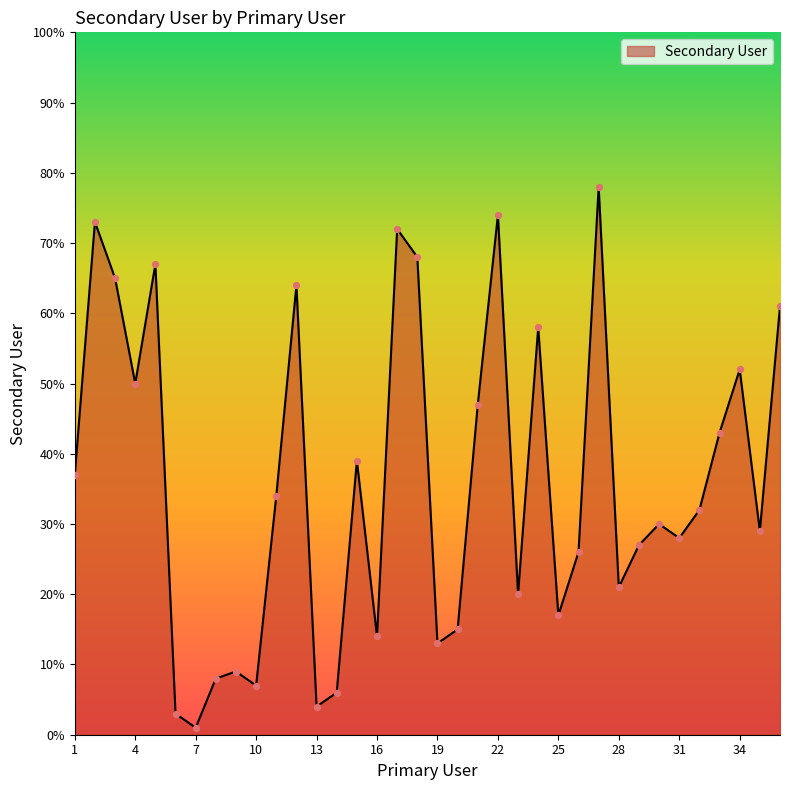

What is the difference between the maximum and minimum values?

77